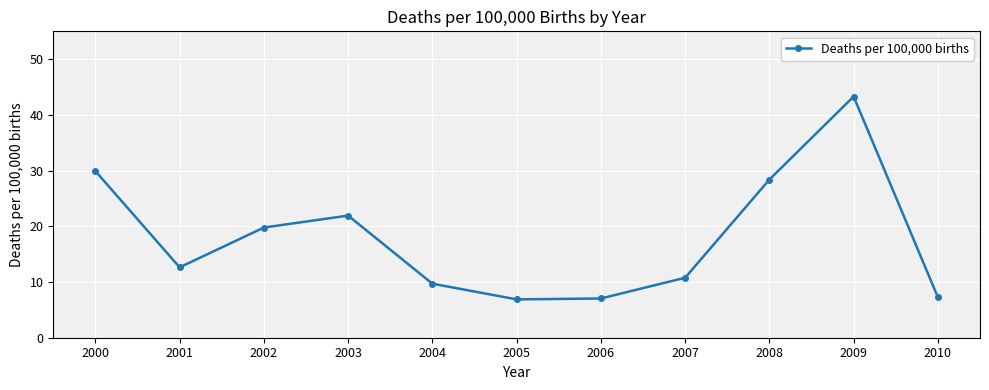

What is the difference between the values at 2003 and 2009?

21.4